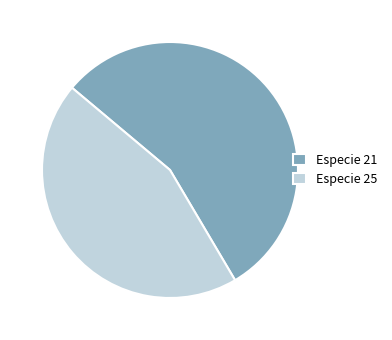

Is Especie 25 the majority of the pie?

No